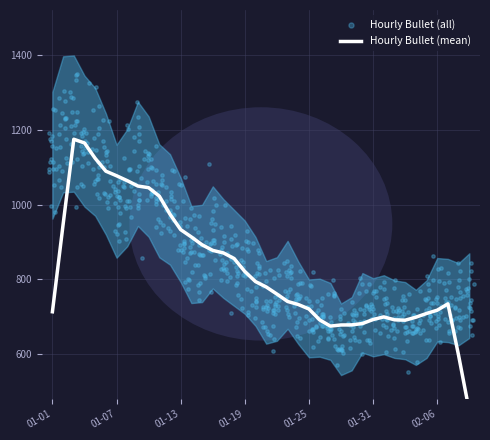

Approximately how many times larger is the value at 2023-02-02 compared to 2023-01-16?

0.8